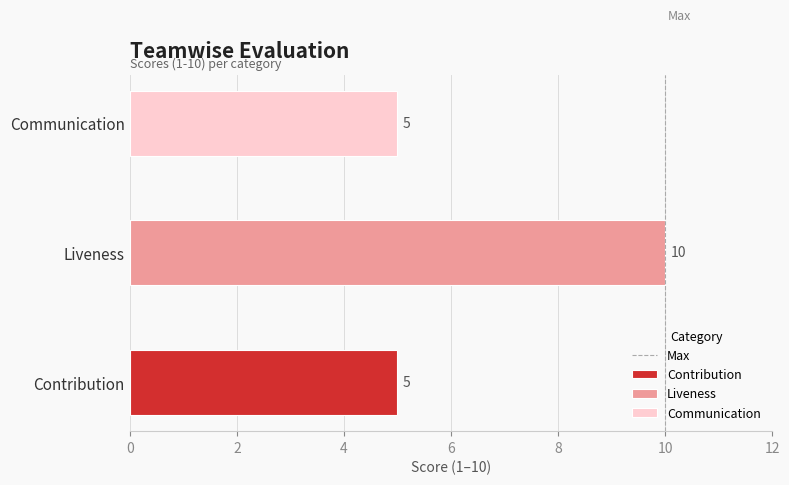

Rank the categories by value from lowest to highest.

0, 2